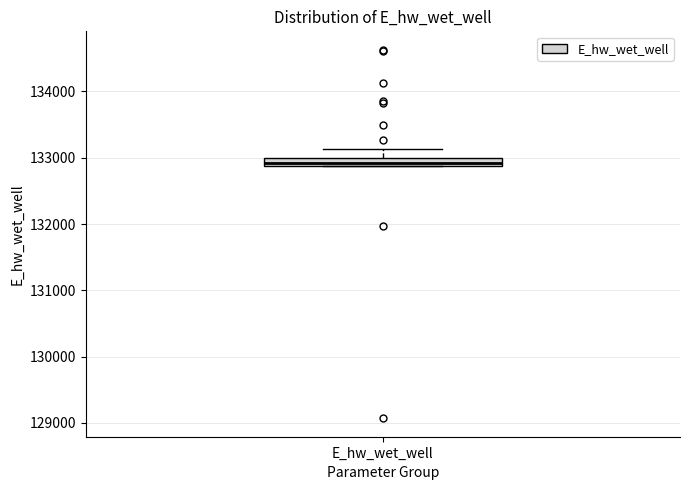

Where is the lower edge of the box for E_hw_wet_well on the y-axis? The values are not printed on the chart, so give them approximately, as read against the axis.

132900